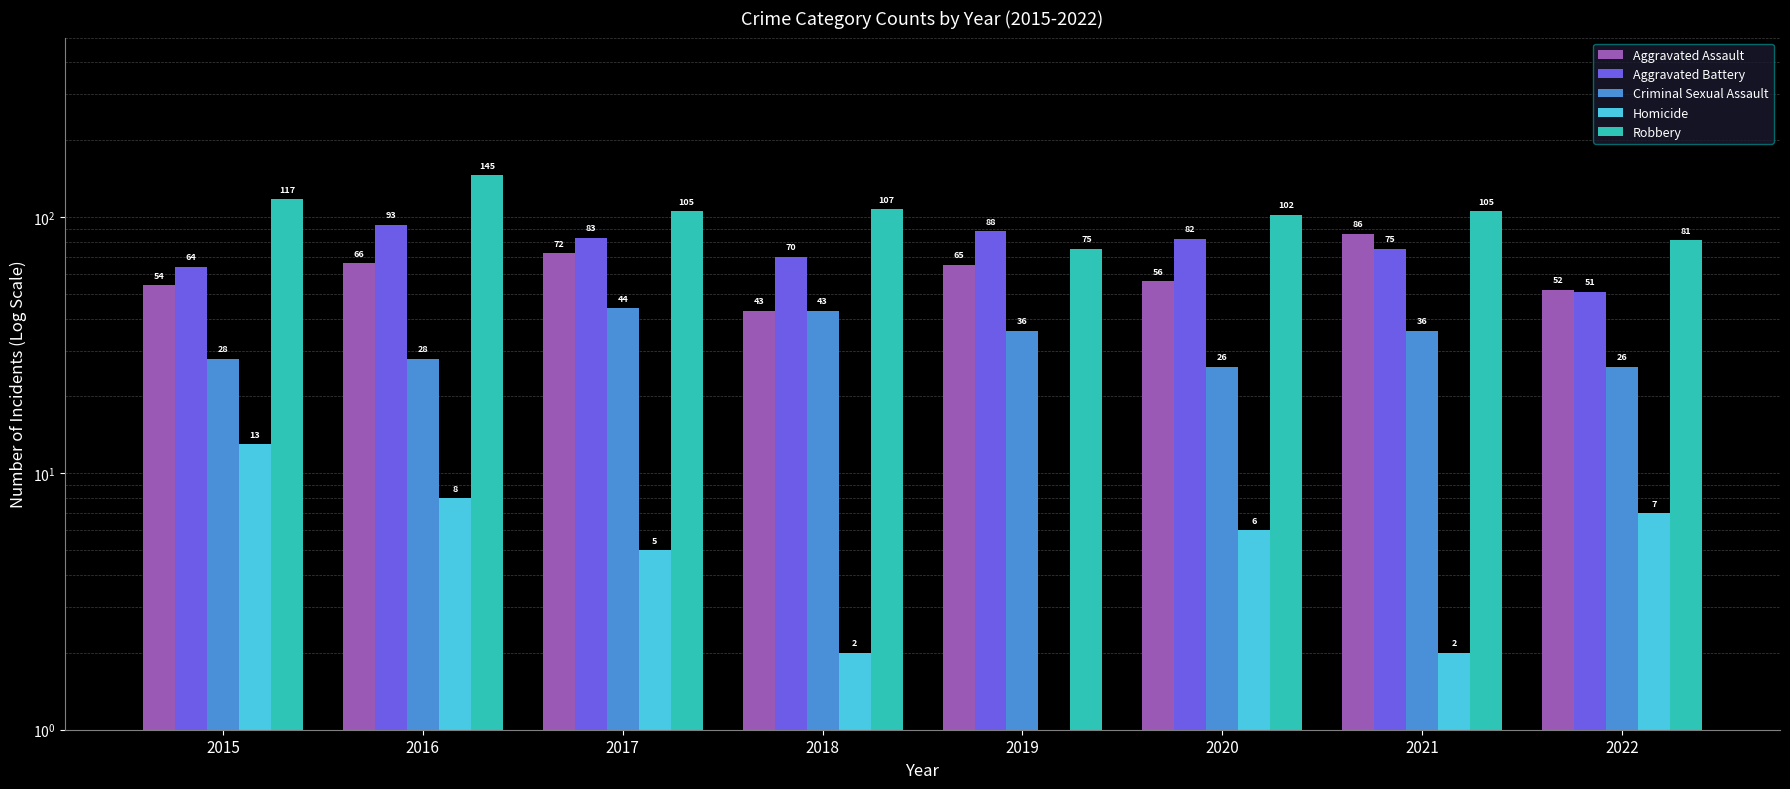

What is the value of the Criminal Sexual Assault bar at the 6th from the left?

26